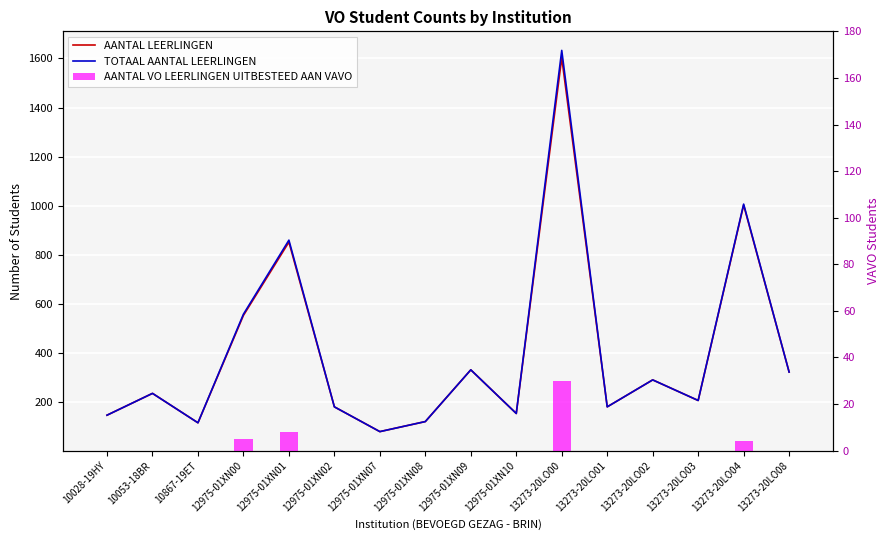

What is the sum of all AANTAL LEERLINGEN values?

6353